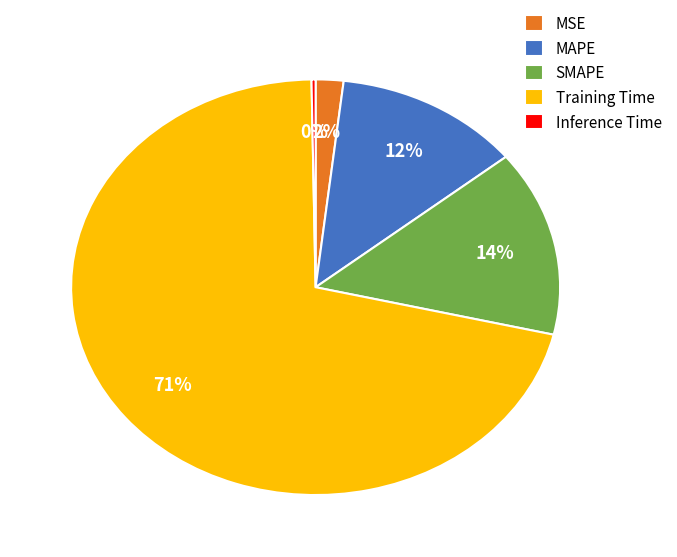

To the nearest percent, what percentage of the pie is MSE?

2%